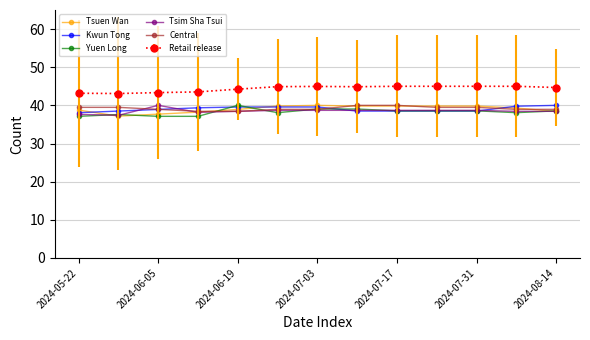

True or false: Retail release and Kwun Tong cross at least once.

False